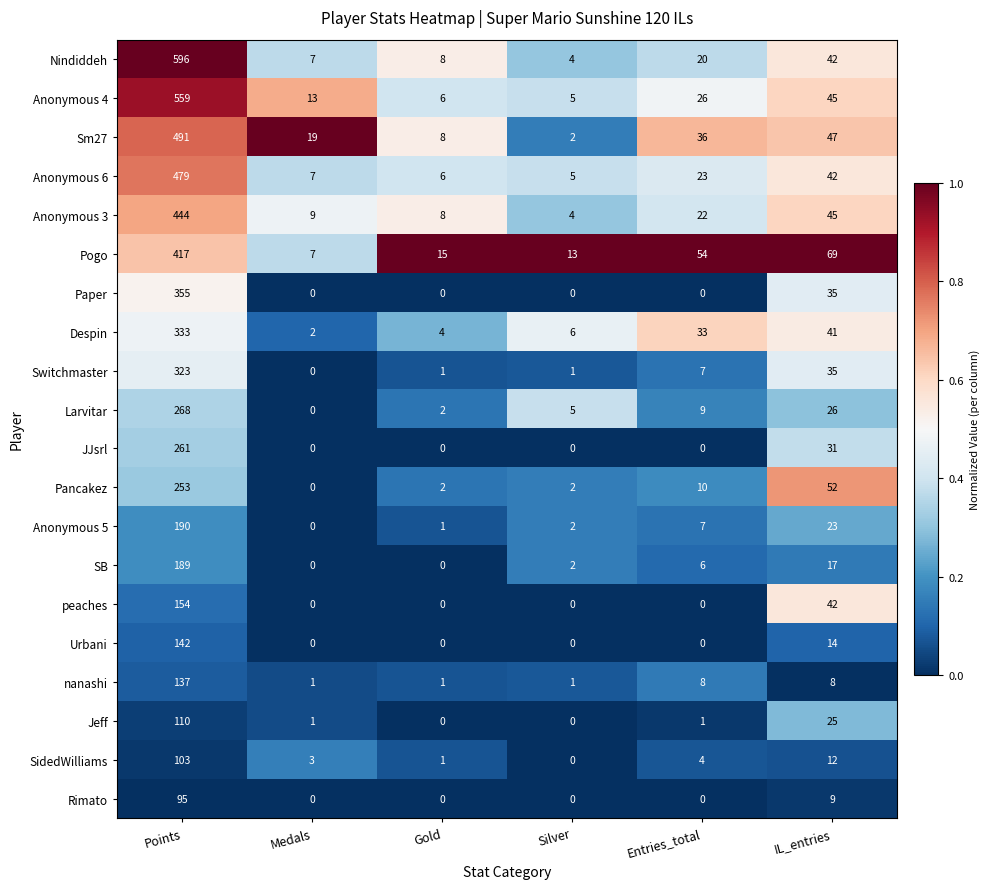

The value of Nindiddeh at Gold is 8. True or false?

True